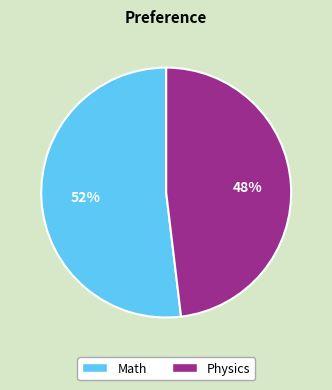

Combined, do Math and Physics account for over 50%?

Yes